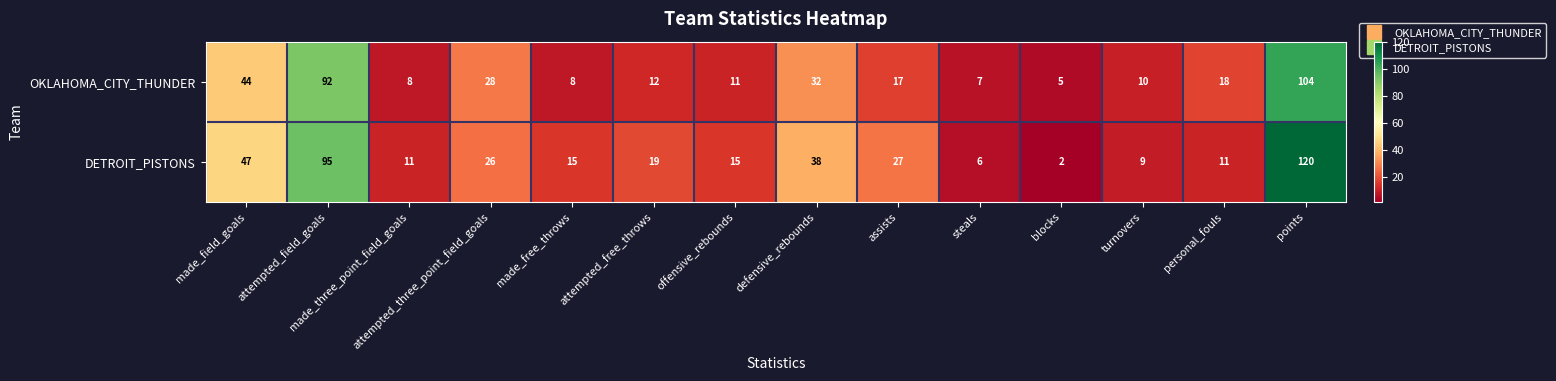

Which series has the widest spread of values?

DETROIT_PISTONS